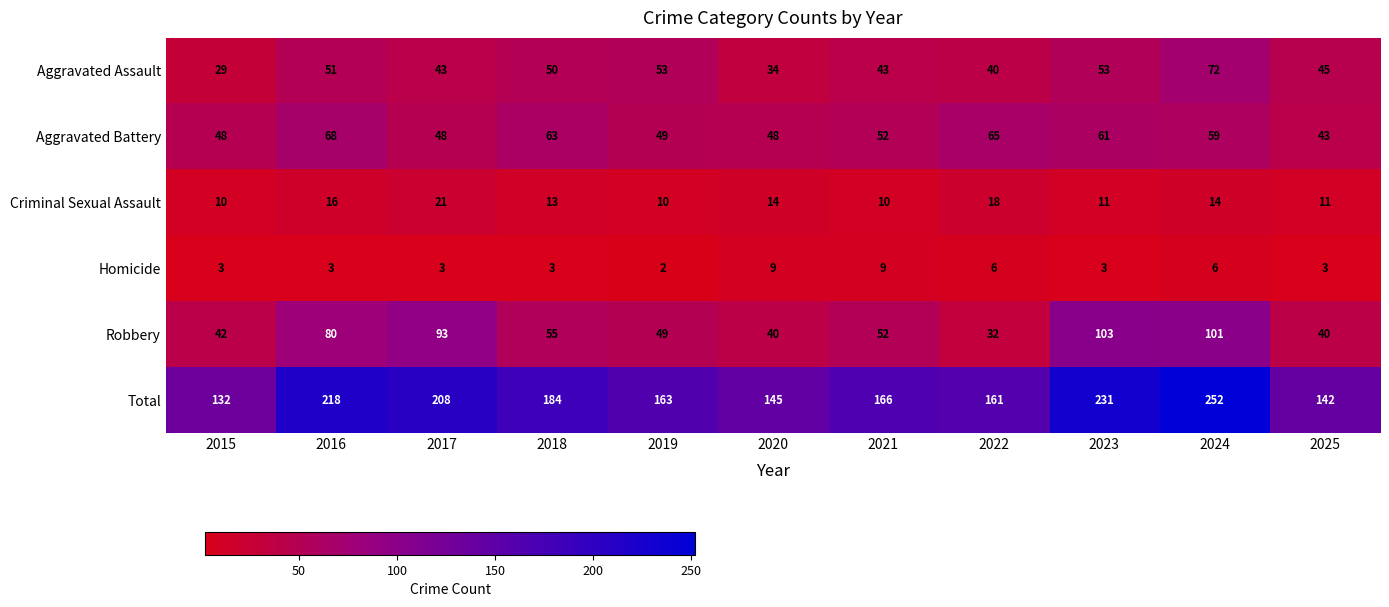

Which category has the highest value across all series?

2024